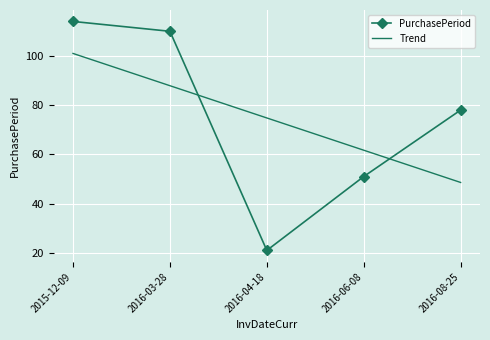

What position from the right is 2015-12-09?

5